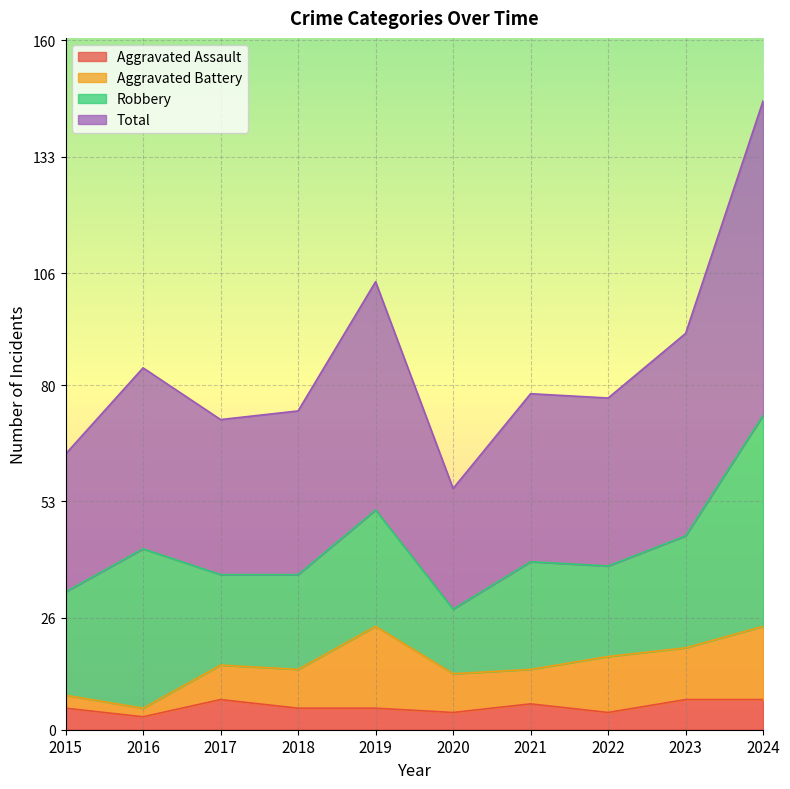

What are all the series names shown in the legend?

Aggravated Assault, Aggravated Battery, Robbery, Total